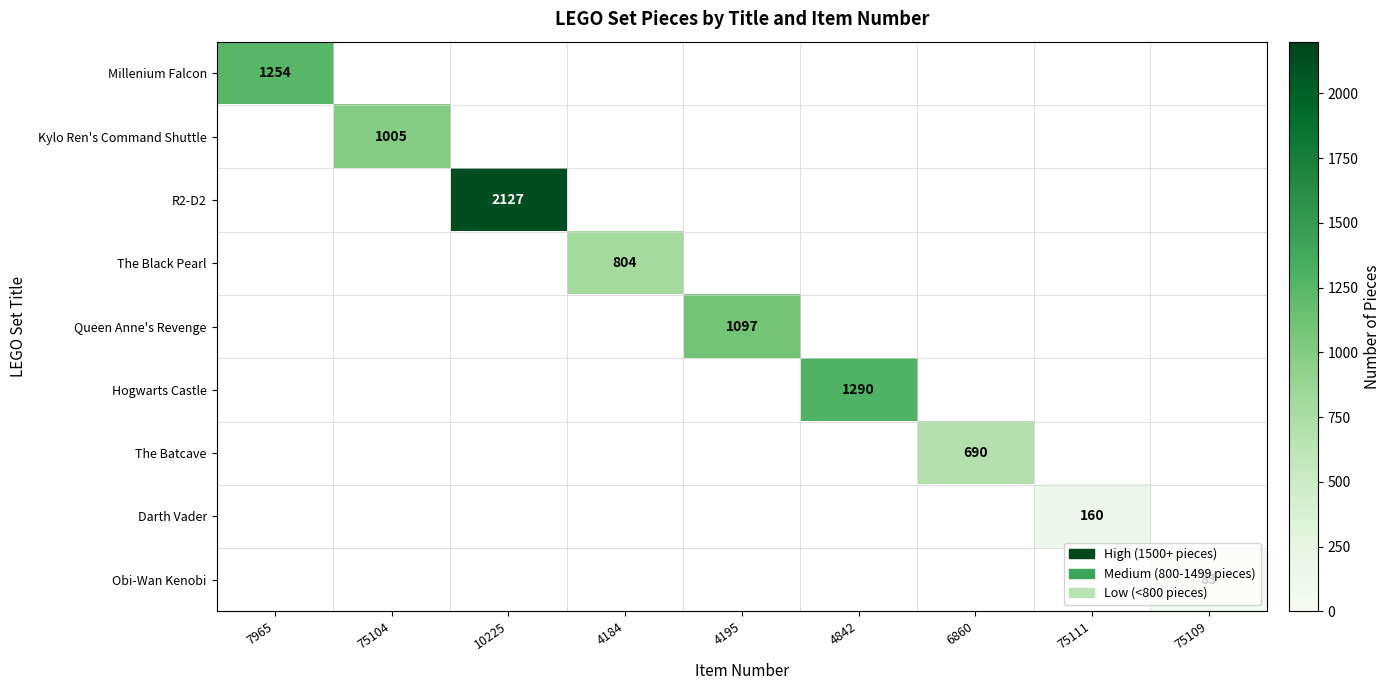

The value of The Black Pearl at 4184 is 804. True or false?

True